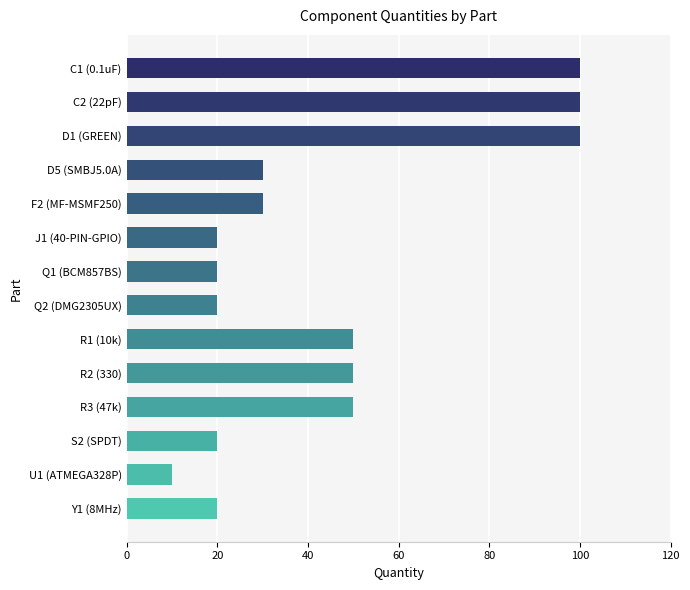

Reading bottom to top, transcribe all the data shown in this chart.

Y1 (8MHz)=20	U1 (ATMEGA328P)=10	S2 (SPDT)=20	R3 (47k)=50	R2 (330)=50	R1 (10k)=50	Q2 (DMG2305UX)=20	Q1 (BCM857BS)=20	J1 (40-PIN-GPIO)=20	F2 (MF-MSMF250)=30	D5 (SMBJ5.0A)=30	D1 (GREEN)=100	C2 (22pF)=100	C1 (0.1uF)=100